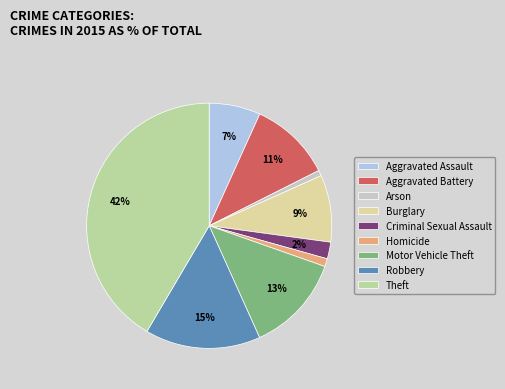

Which slice is the largest?

Theft